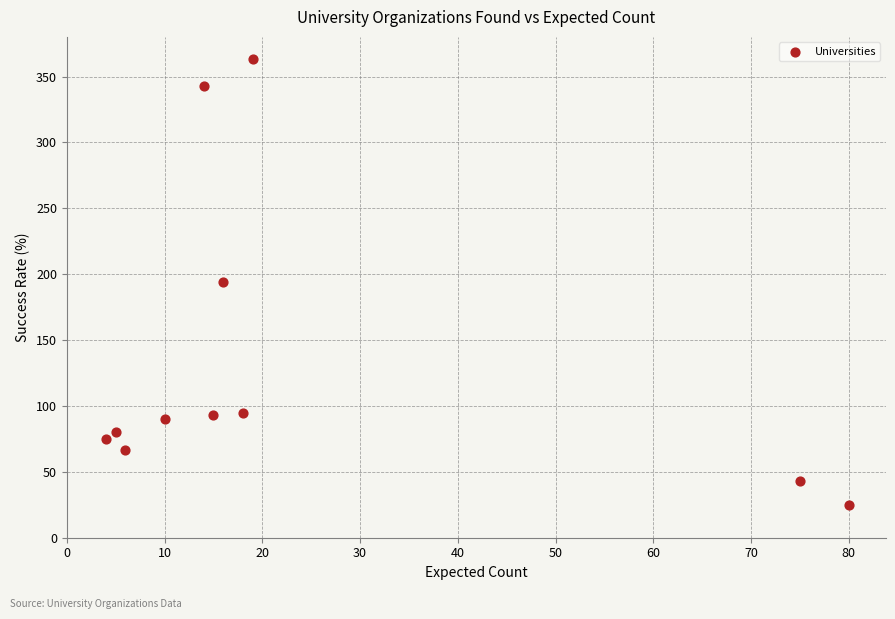

What is the range of Y values (max minus min)?

338.2